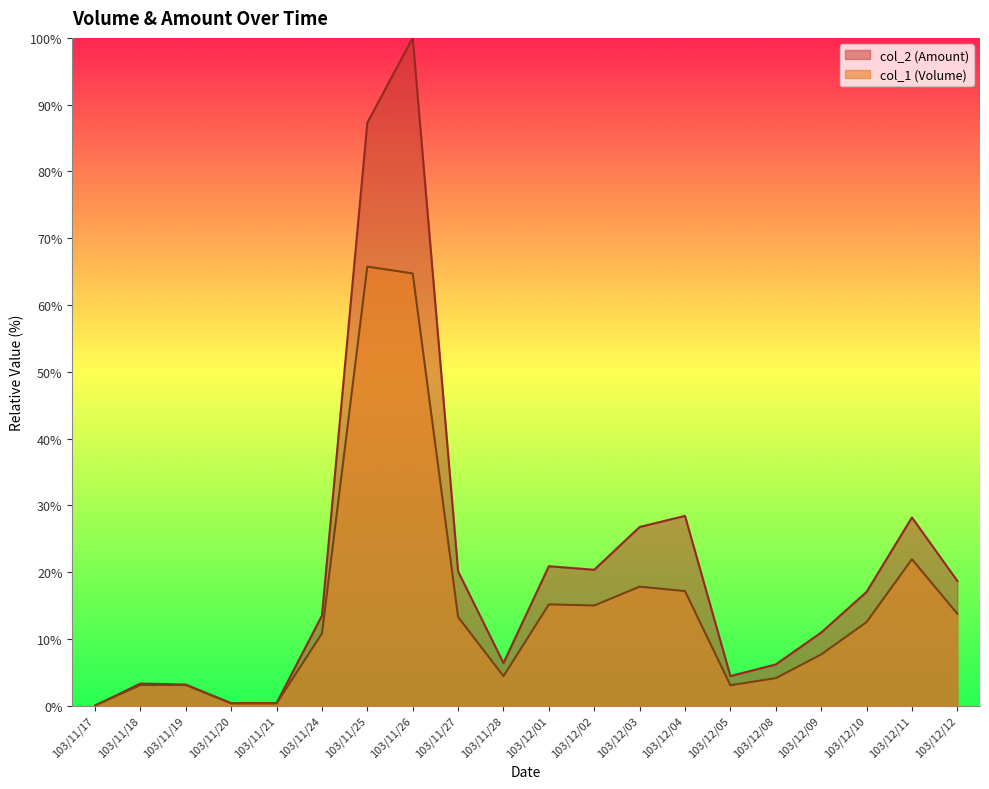

What is the maximum value for col_1 (Volume)?

65.8